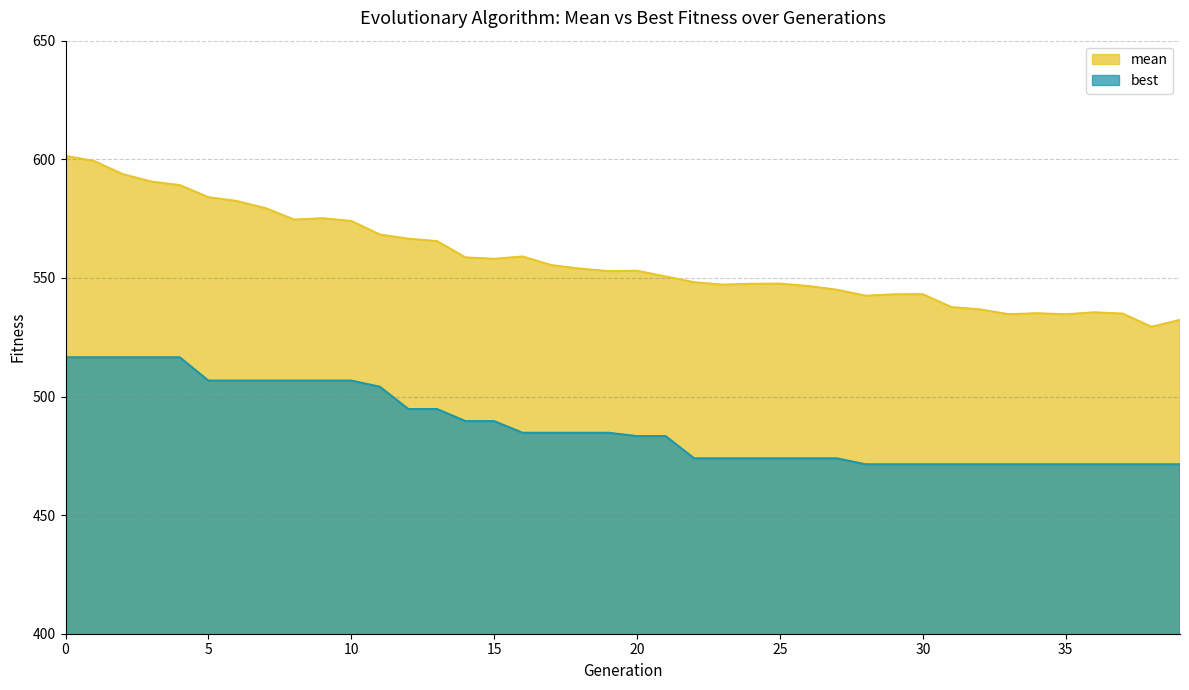

Which category has the lowest value in the best series?

28